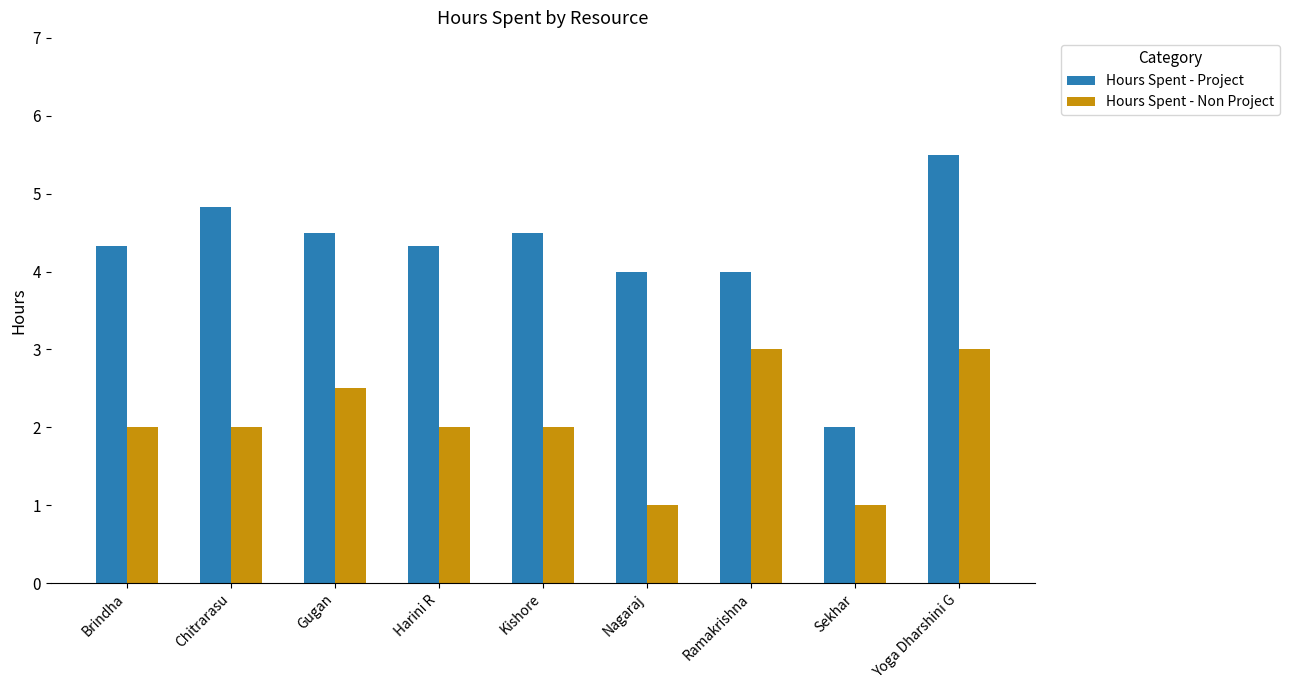

What is the difference between the second highest and minimum values in the Hours Spent - Project series?

2.8